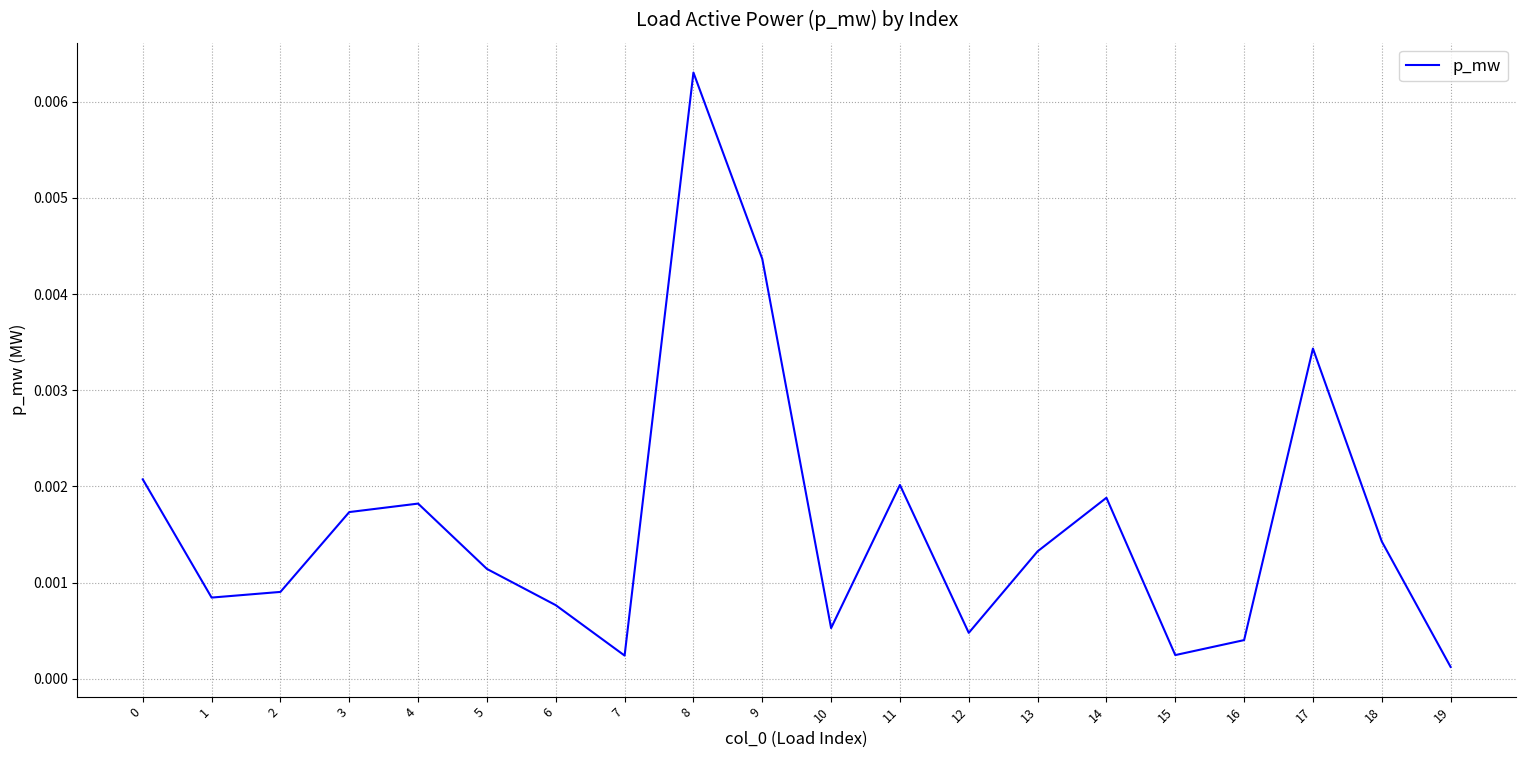

Which label corresponds to the largest value in the chart?

8